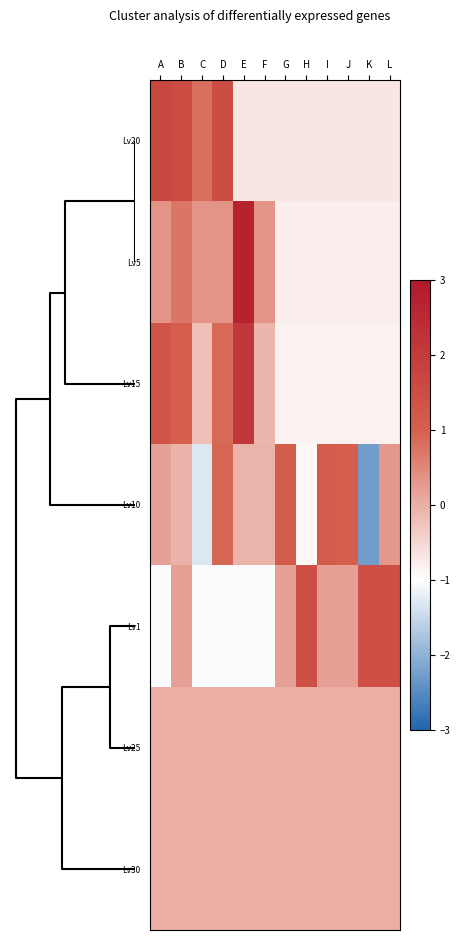

At how many categories does at least one series exceed -1?

12